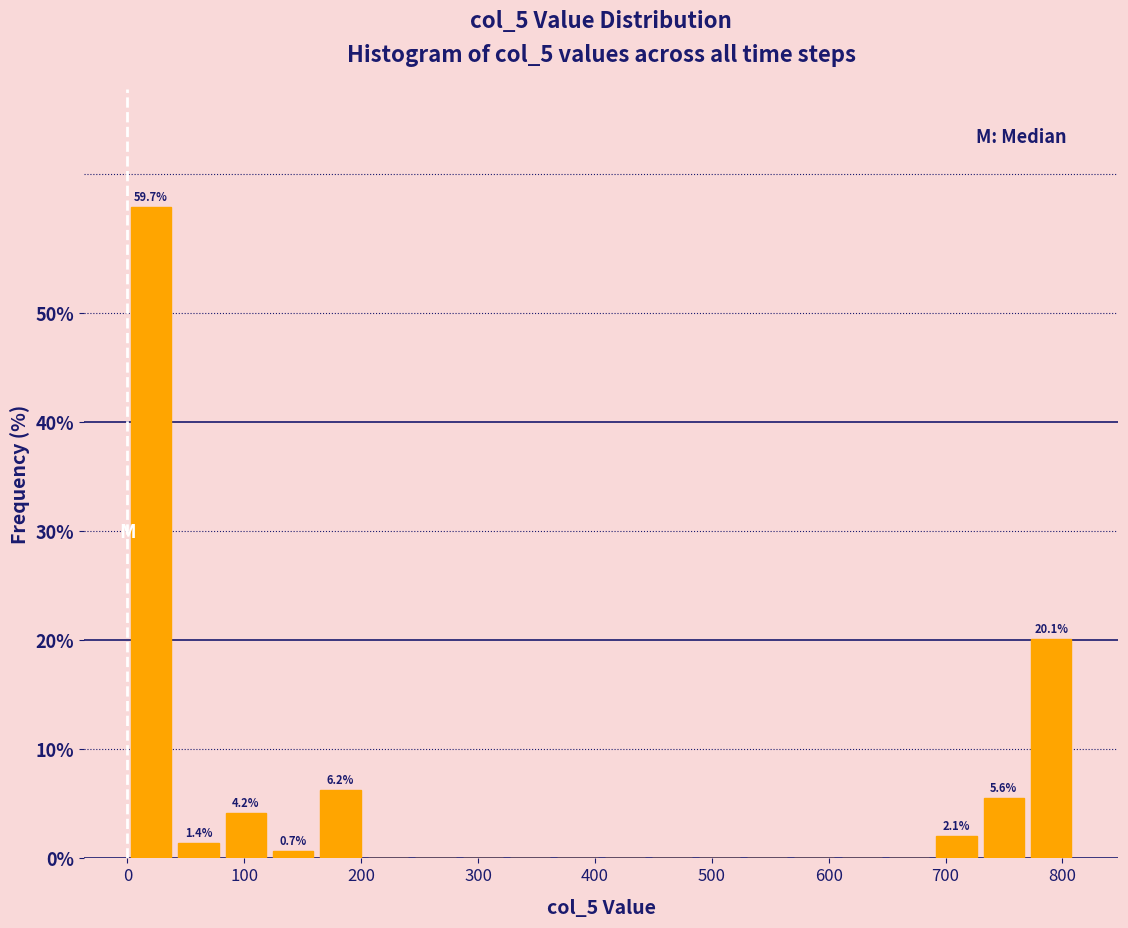

Over which range of the x-axis is the bar tallest?

0 to 40